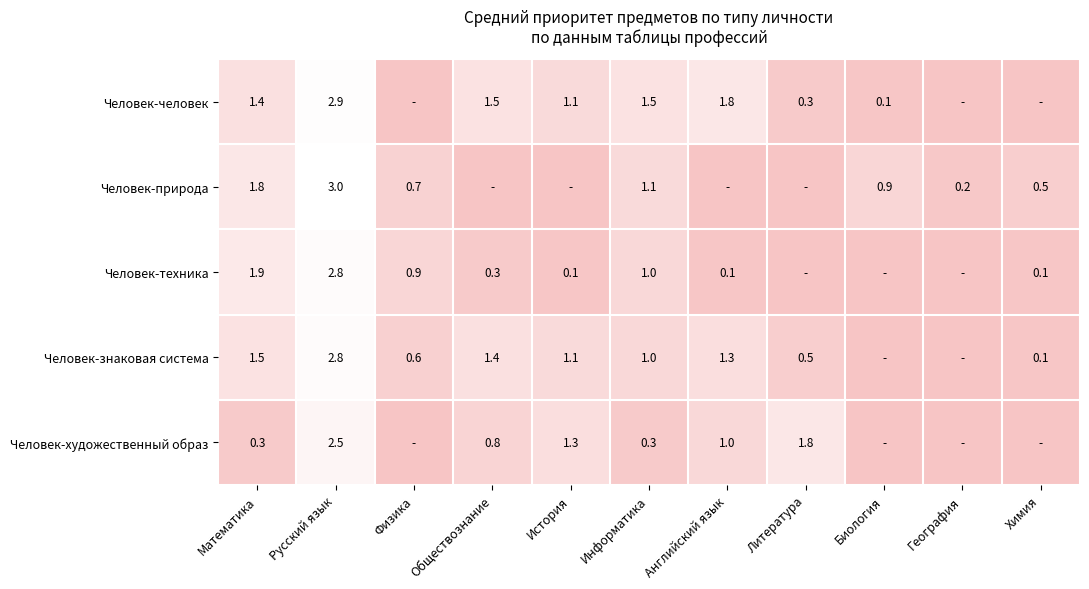

True or false: Человек-знаковая система has a value of 0.1 at Химия.

True